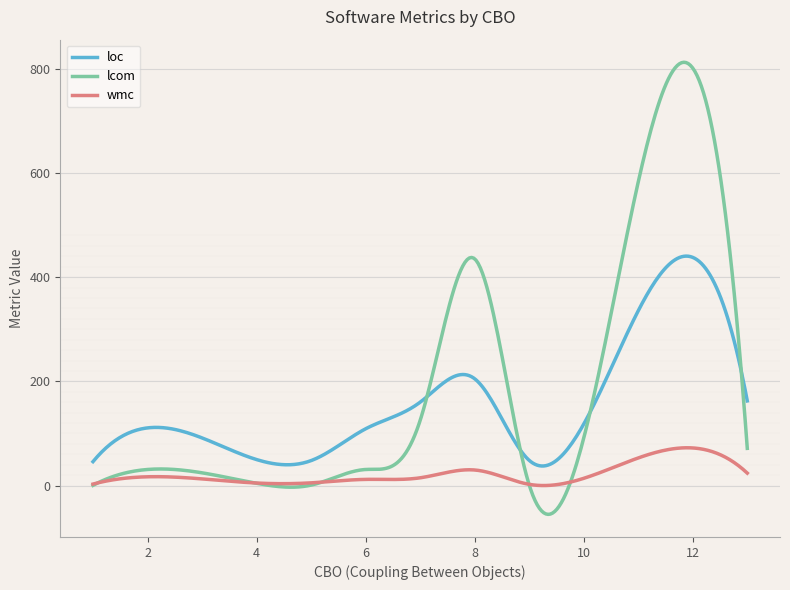

What is the lowest value of the lcom series?

-55.1